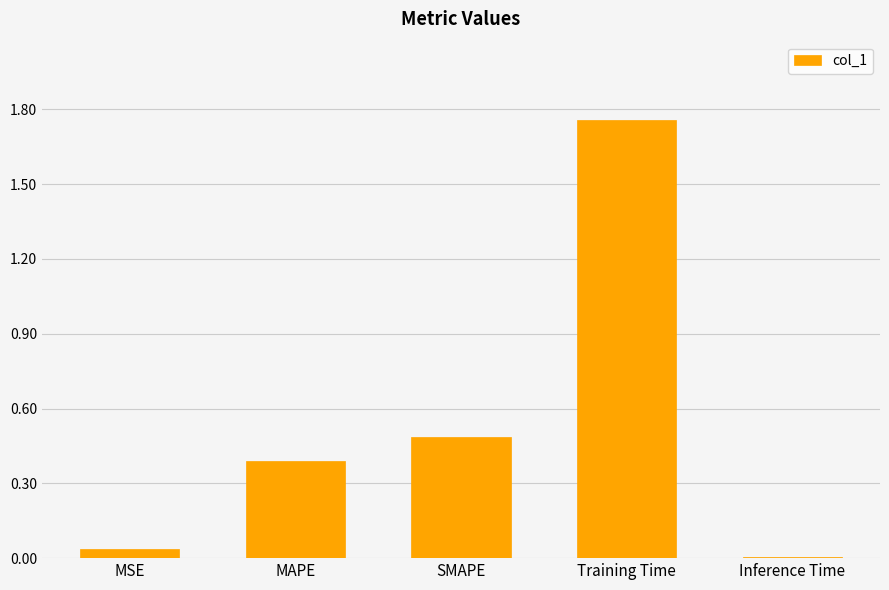

What is the sum of all values?

2.7